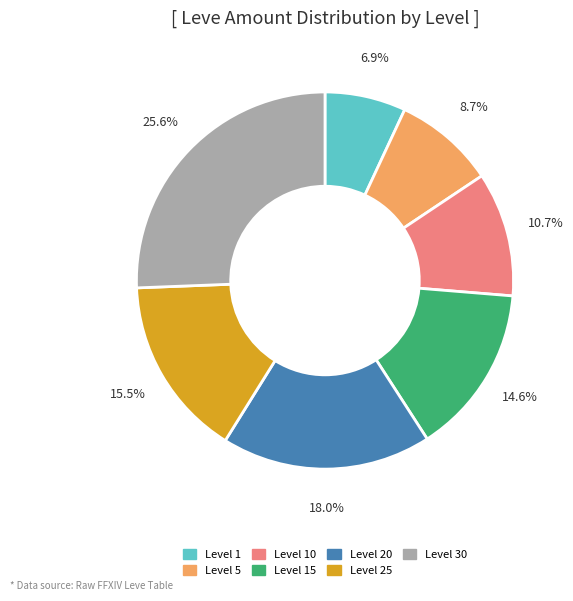

Is there a majority slice in this chart?

No